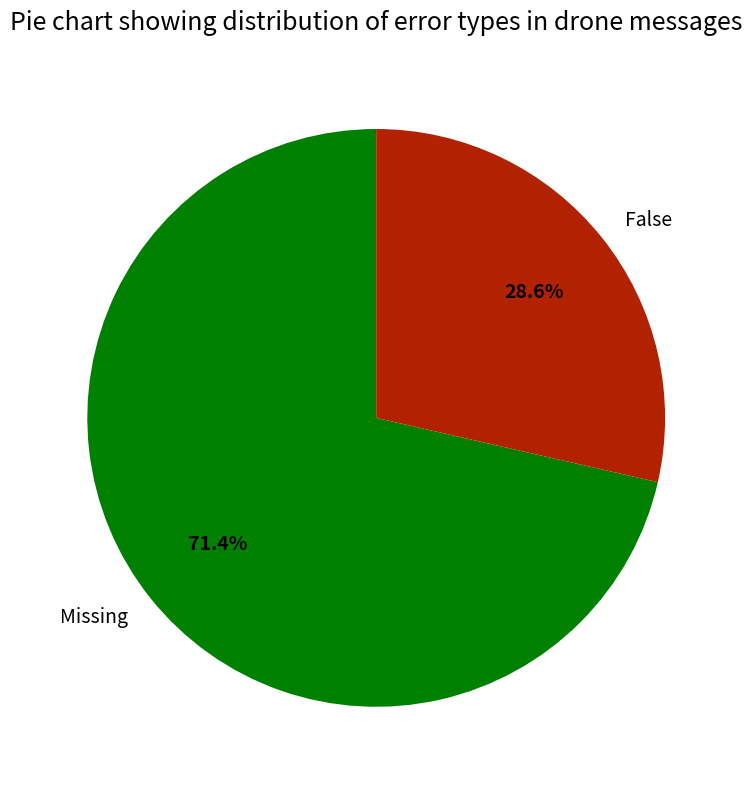

Which category has the biggest portion of the pie?

Missing